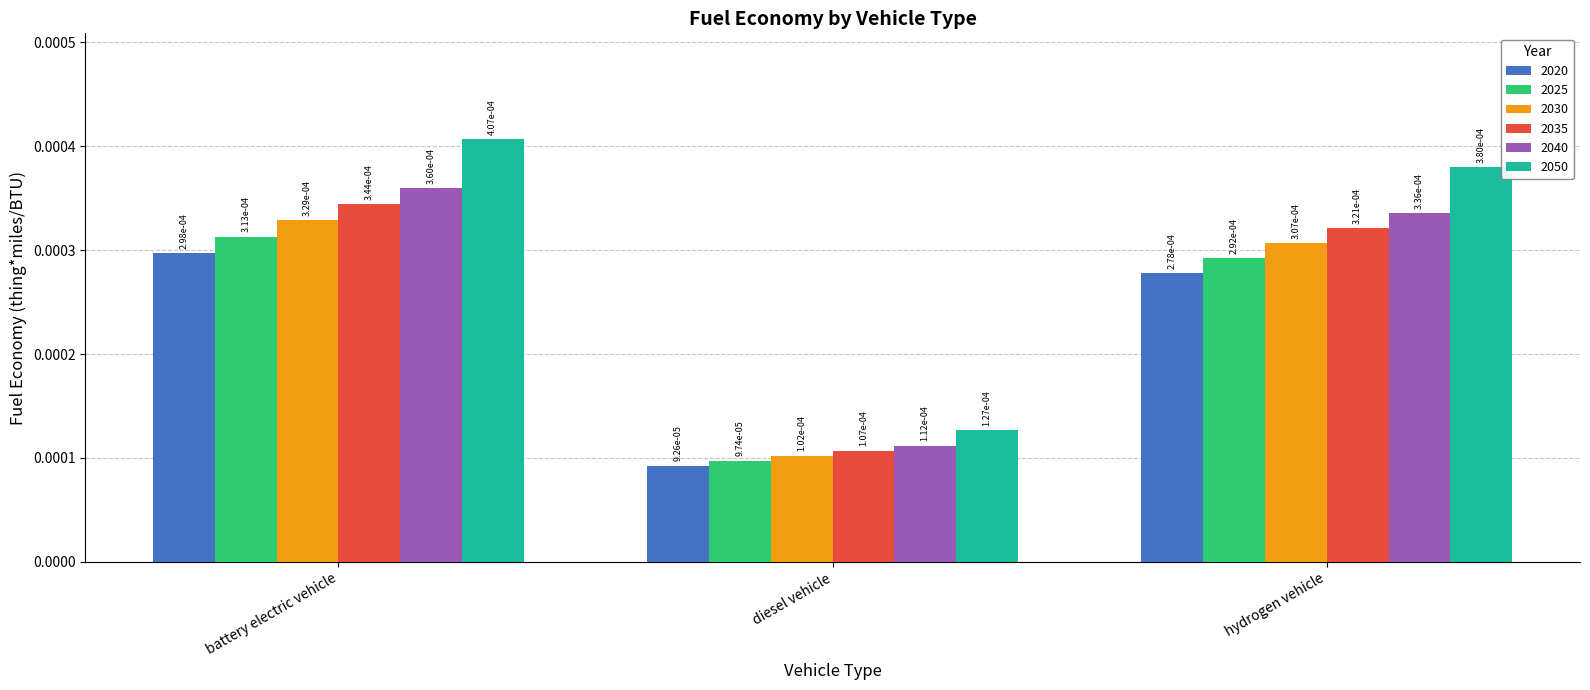

Which series has the largest total across all categories?

2050